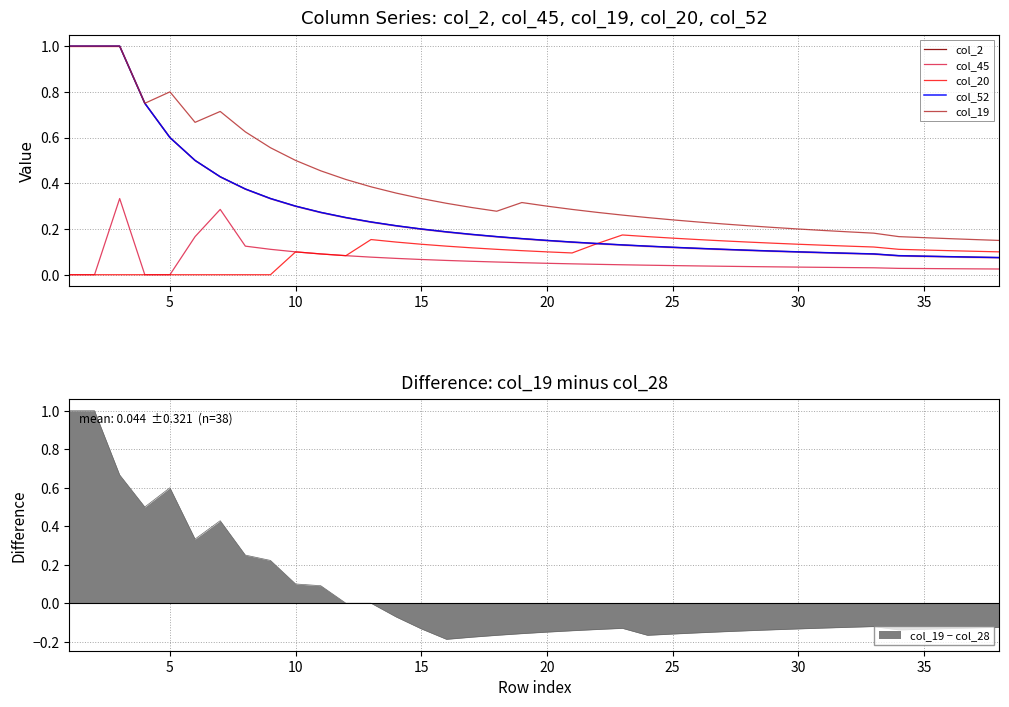

Reading right to left, list all the values displayed in this chart.

col_2: 0.1	0.1	0.1	0.1	0.1	0.1	0.1	0.1	0.1	0.1	0.1	0.1	0.1	0.1	0.1	0.1	0.1	0.1	0.1	0.2	0.2	0.2	0.2	0.2	0.2	0.2	0.2	0.3	0.3	0.3	0.4	0.4	0.5	0.6	0.8	1.0	1.0	1.0
col_45: 0.0	0.0	0.0	0.0	0.0	0.0	0.0	0.0	0.0	0.0	0.0	0.0	0.0	0.0	0.0	0.0	0.0	0.0	0.1	0.1	0.1	0.1	0.1	0.1	0.1	0.1	0.1	0.1	0.1	0.1	0.1	0.3	0.2	0.0	0.0	0.3	0.0	0.0
col_20: 0.1	0.1	0.1	0.1	0.1	0.1	0.1	0.1	0.1	0.1	0.1	0.1	0.2	0.2	0.2	0.2	0.1	0.1	0.1	0.1	0.1	0.1	0.1	0.1	0.1	0.2	0.1	0.1	0.1	0.0	0.0	0.0	0.0	0.0	0.0	0.0	0.0	0.0
col_52: 0.1	0.1	0.1	0.1	0.1	0.1	0.1	0.1	0.1	0.1	0.1	0.1	0.1	0.1	0.1	0.1	0.1	0.1	0.1	0.2	0.2	0.2	0.2	0.2	0.2	0.2	0.2	0.3	0.3	0.3	0.4	0.4	0.5	0.6	0.8	1.0	1.0	1.0
col_19: 0.1	0.2	0.2	0.2	0.2	0.2	0.2	0.2	0.2	0.2	0.2	0.2	0.2	0.2	0.2	0.3	0.3	0.3	0.3	0.3	0.3	0.3	0.3	0.3	0.4	0.4	0.4	0.5	0.5	0.6	0.6	0.7	0.7	0.8	0.8	1.0	1.0	1.0